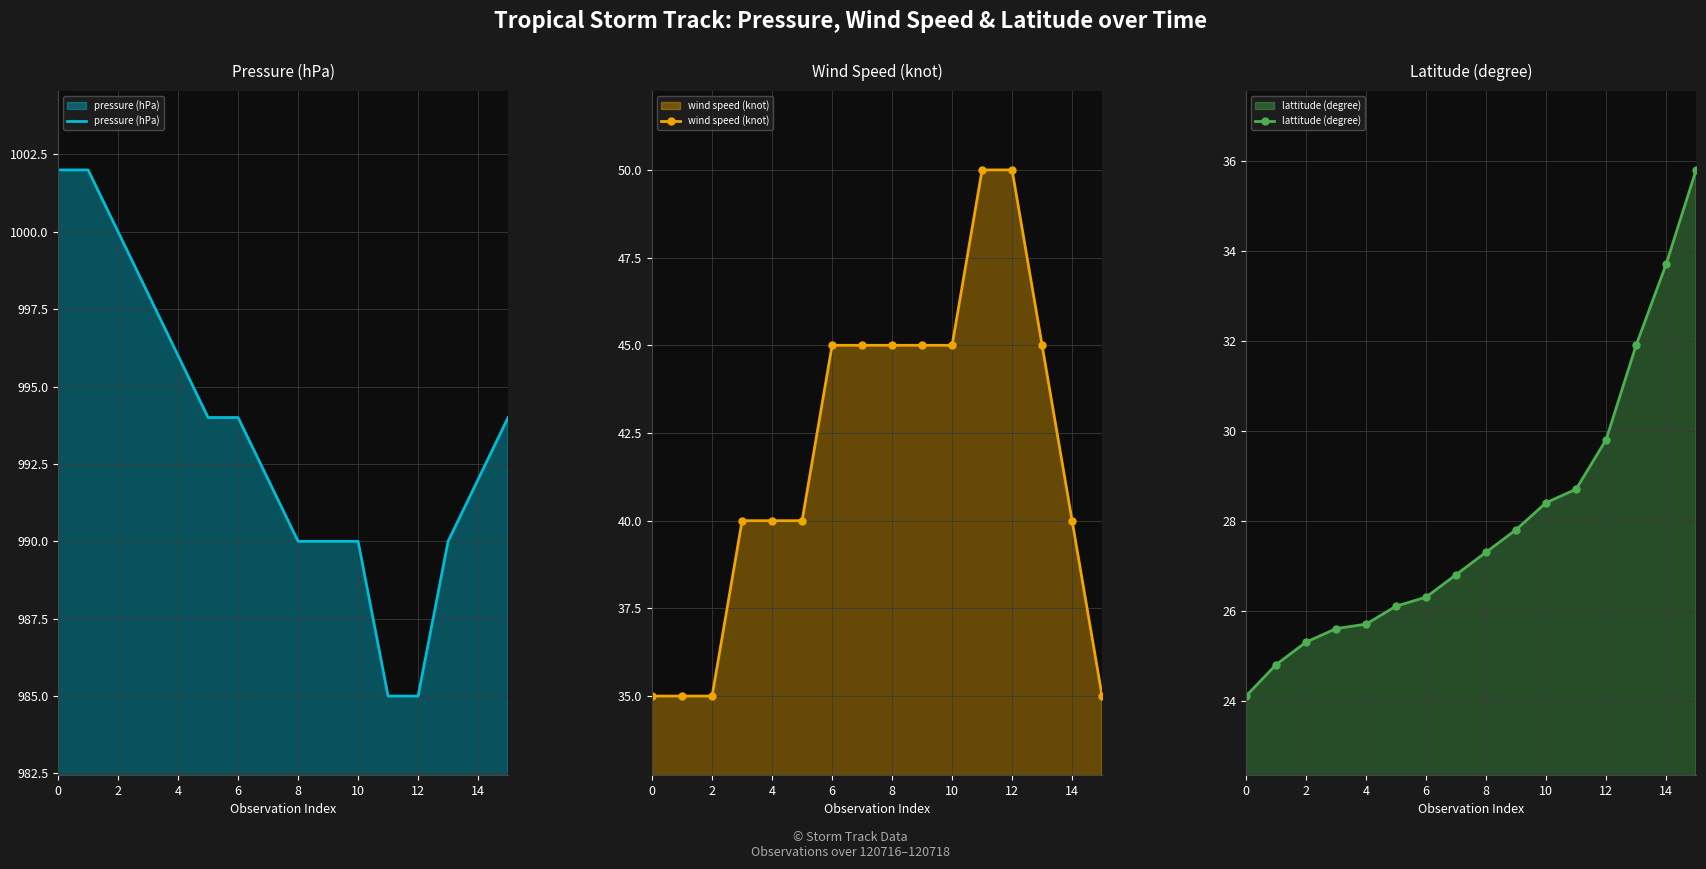

Which series has the largest total across all categories?

pressure (hPa)